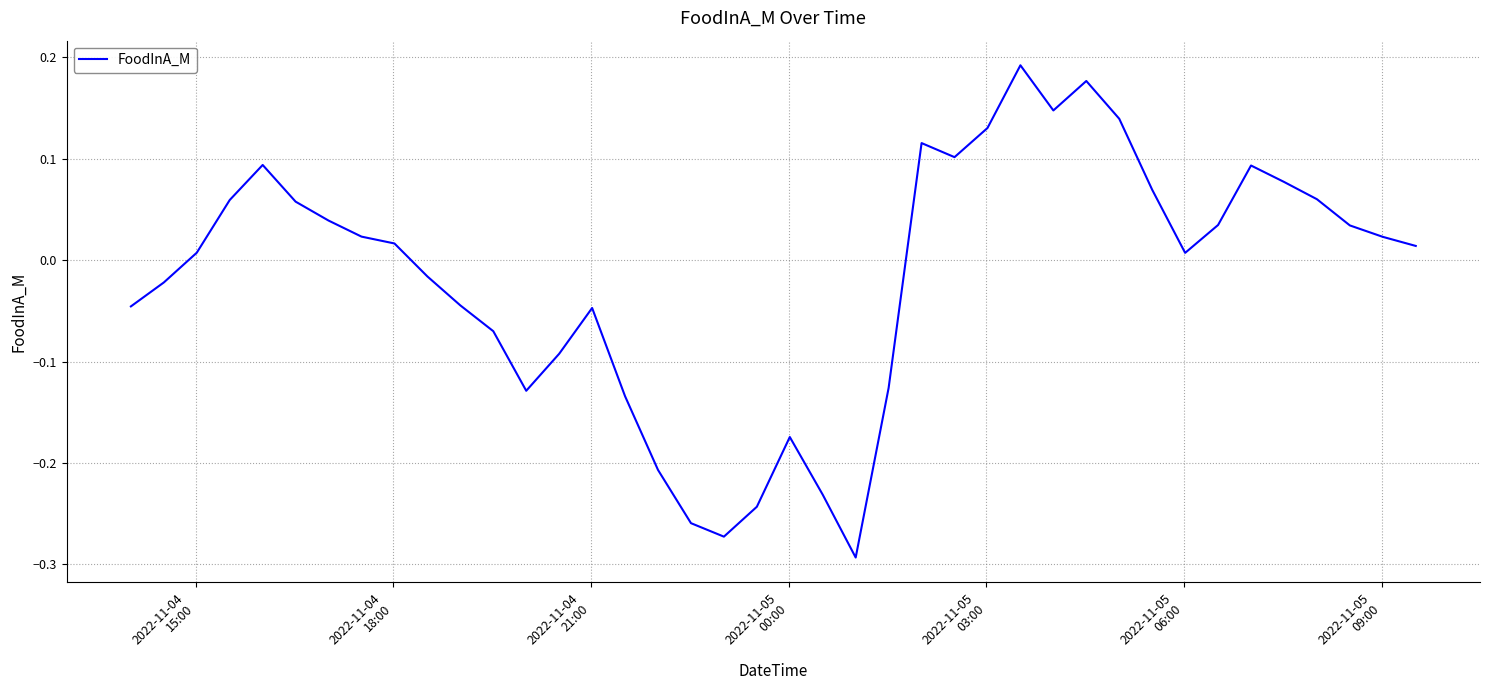

What is the minimum value shown in the chart?

-0.3